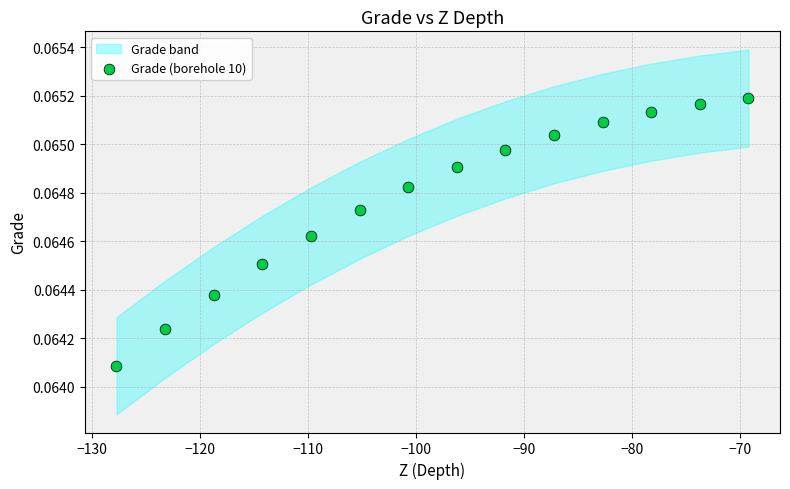

What is the range of X values (max minus min)?

58.5